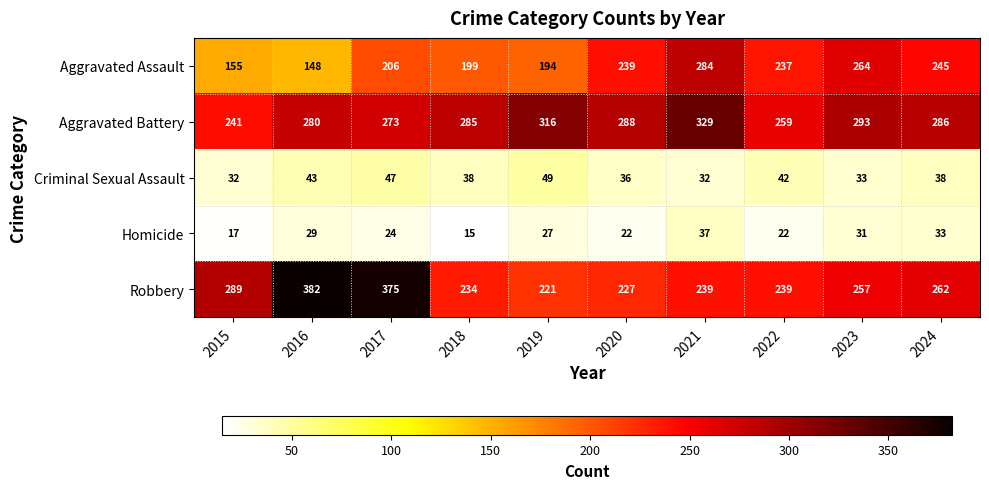

At how many categories does at least one series exceed 66?

10